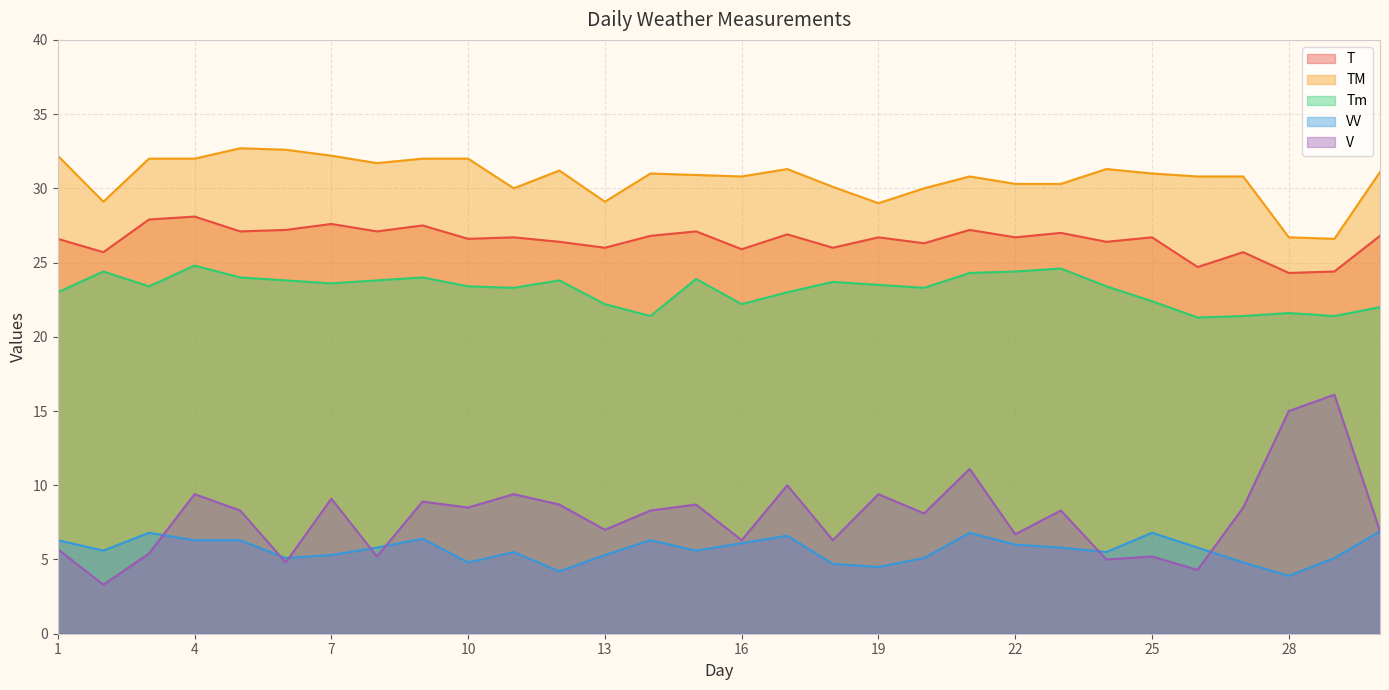

Does the chart display data point markers on the line(s)?

No